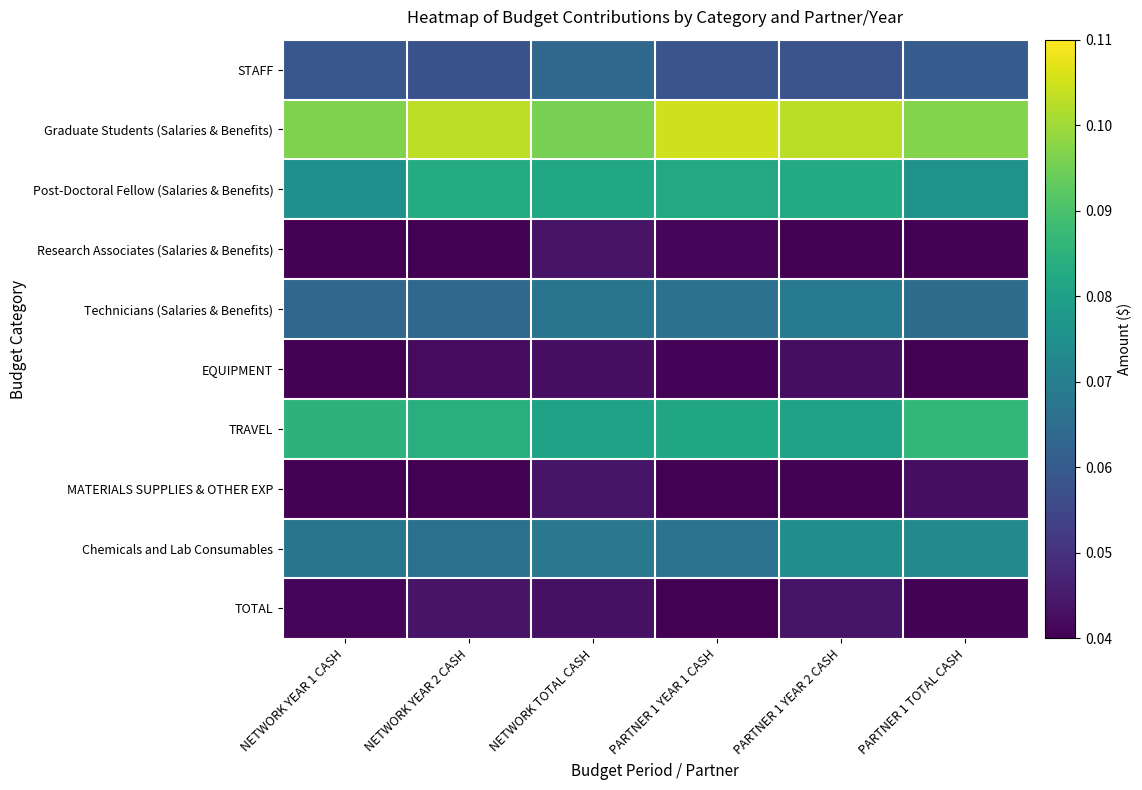

At NETWORK YEAR 2 CASH, list the series in order from largest to smallest.

Graduate Students (Salaries & Benefits), TRAVEL, Post-Doctoral Fellow (Salaries & Benefits), Chemicals and Lab Consumables, Technicians (Salaries & Benefits), STAFF, TOTAL, EQUIPMENT, MATERIALS SUPPLIES & OTHER EXP, Research Associates (Salaries & Benefits)